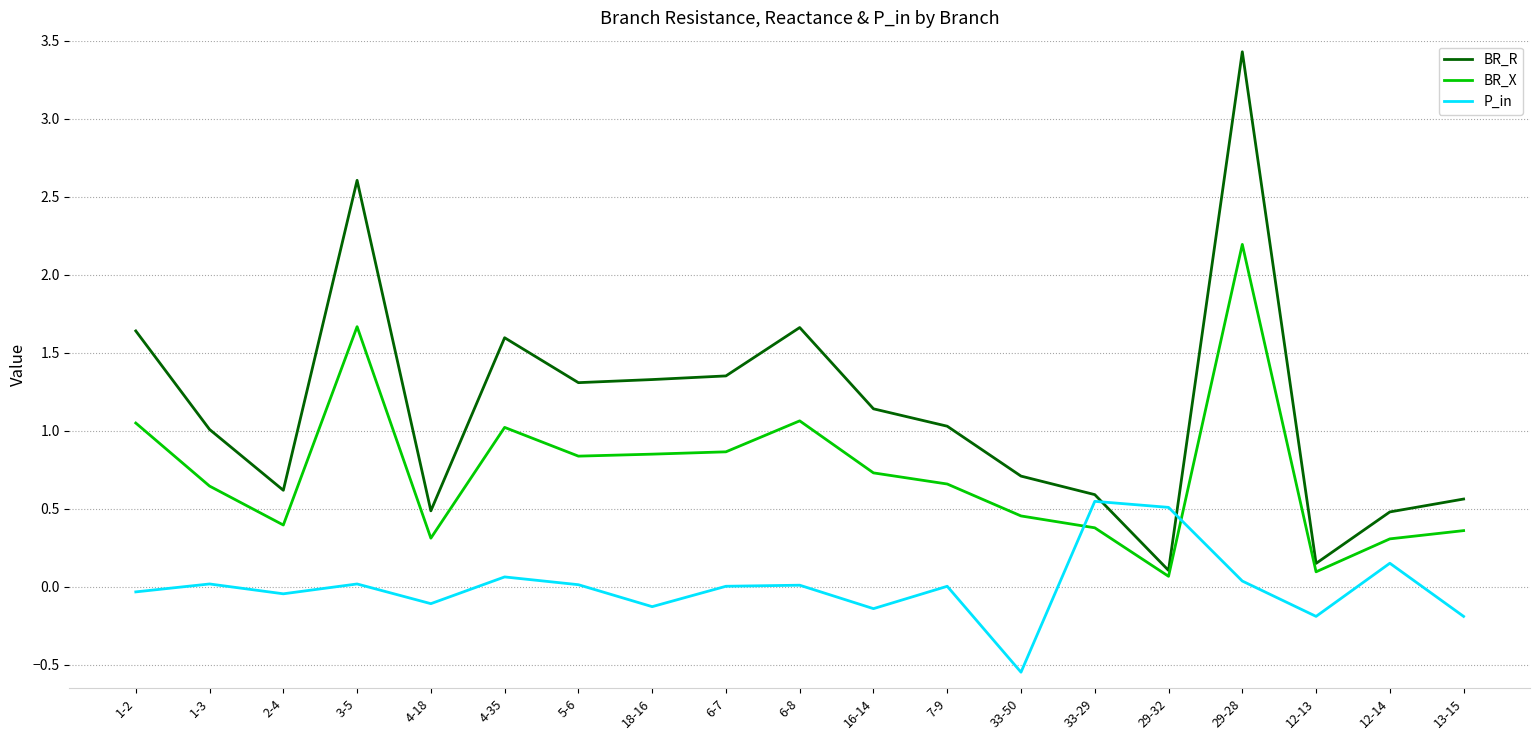

True or false: BR_X and BR_R intersect in this chart.

False